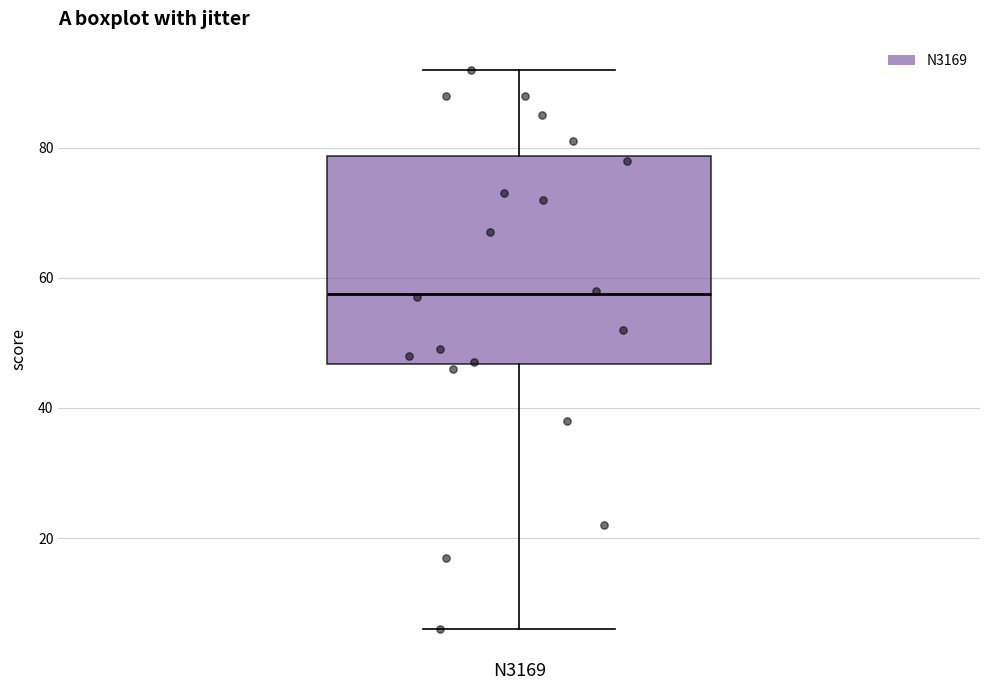

Where is the upper edge of the box for N3169 on the y-axis? The values are not printed on the chart, so give them approximately, as read against the axis.

78